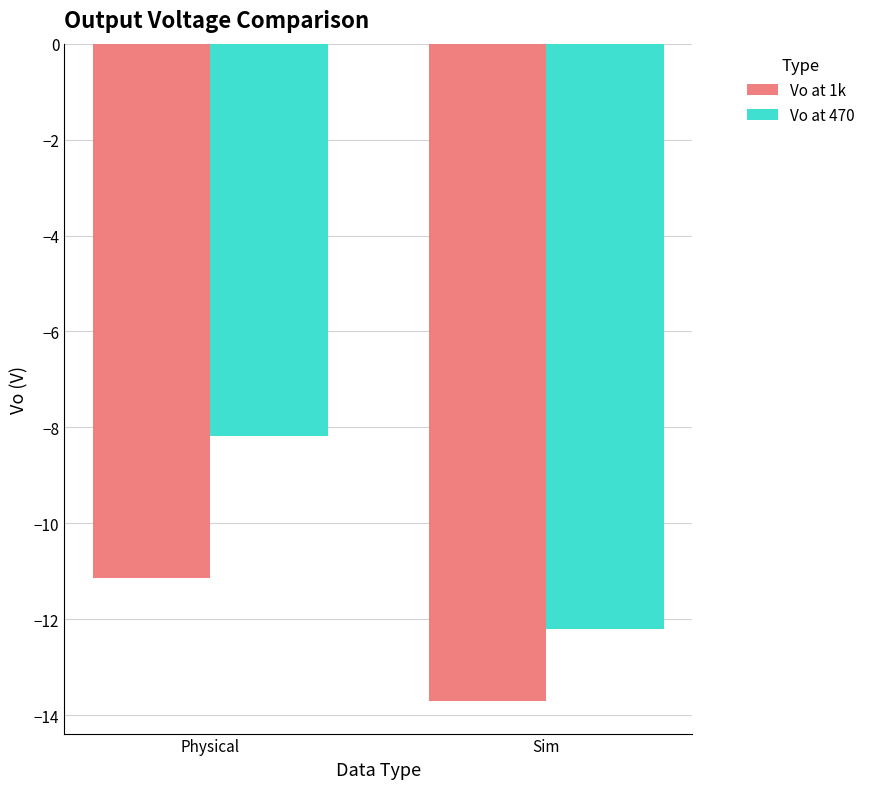

True or false: Vo at 1k has a value of -9.3 at Sim.

False